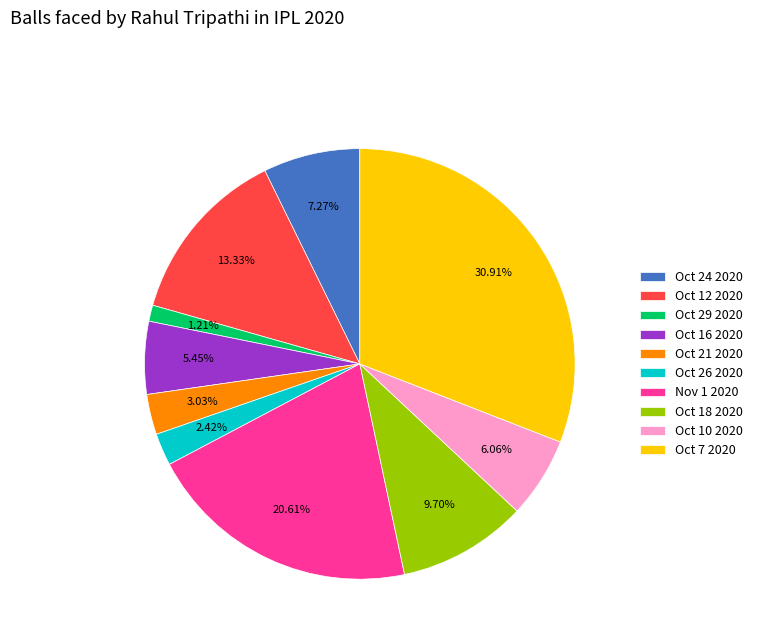

What portion of the pie excludes Oct 24 2020?

92.7%